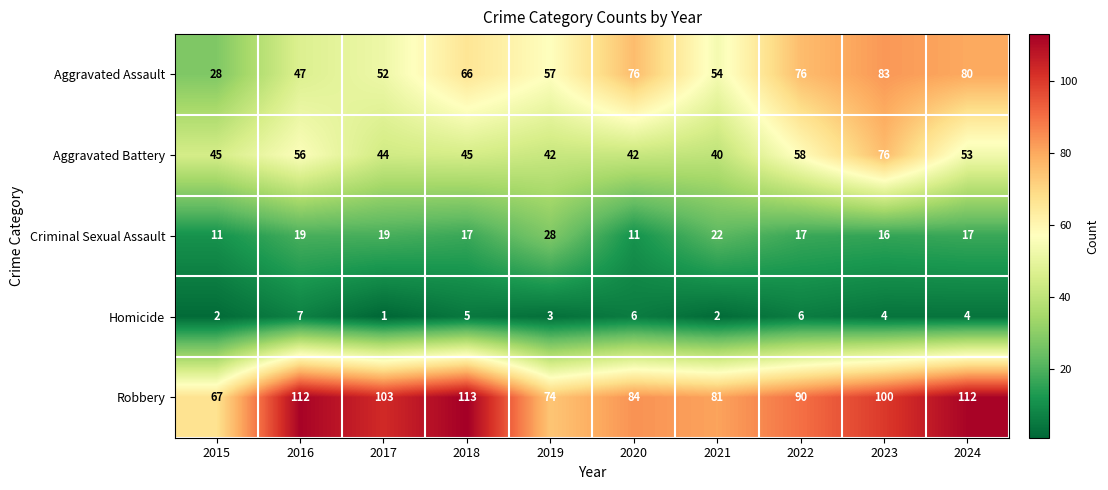

At 2022, list the series in order from smallest to largest.

Homicide, Criminal Sexual Assault, Aggravated Battery, Aggravated Assault, Robbery